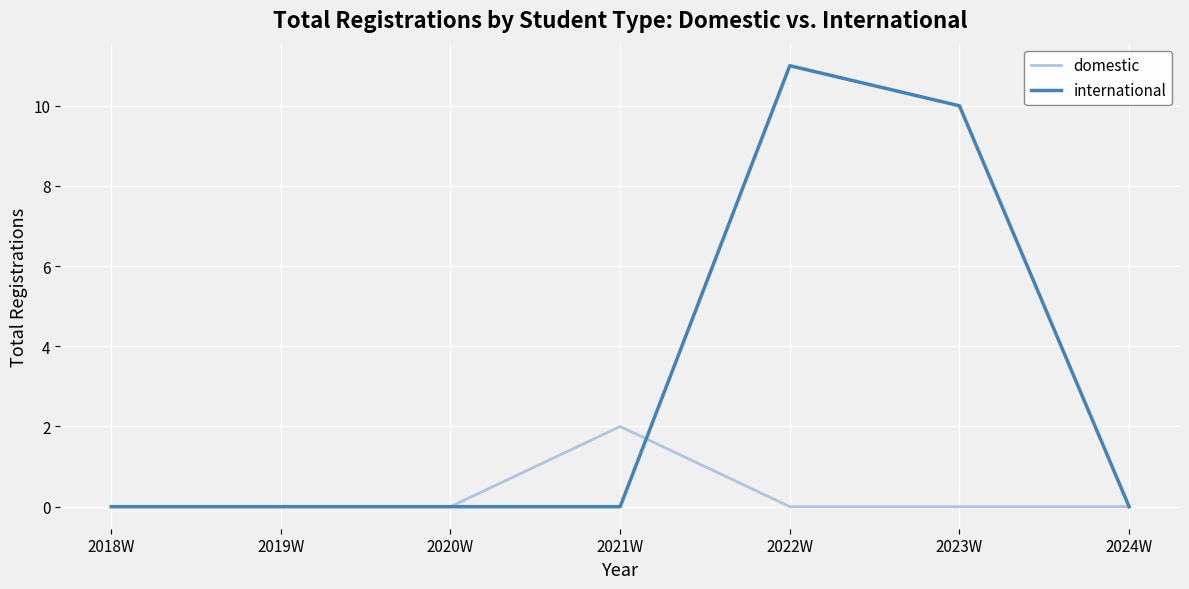

What is the greatest value displayed?

11